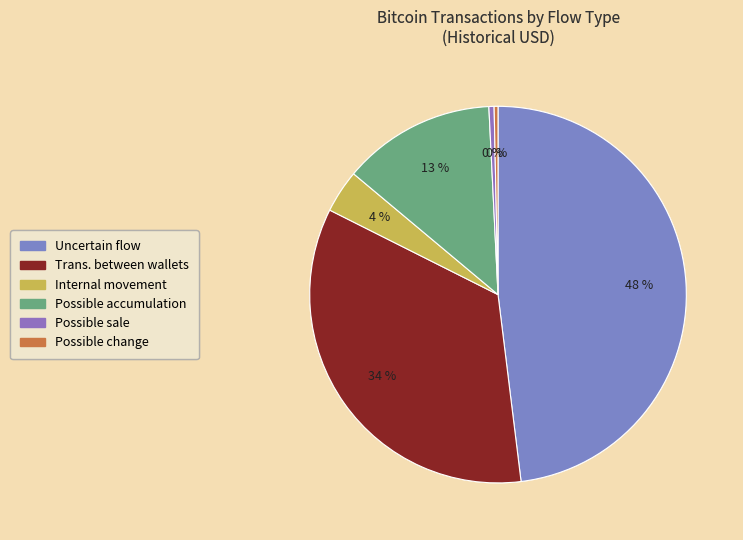

Rank the categories by value from highest to lowest.

Uncertain flow, Trans. between wallets, Possible accumulation, Internal movement, Possible sale, Possible change